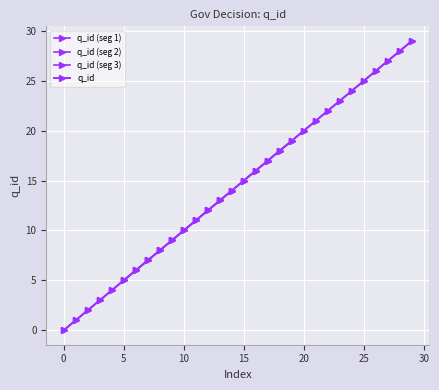

What is the ratio of the value at 23 to the value at 22?

1.0